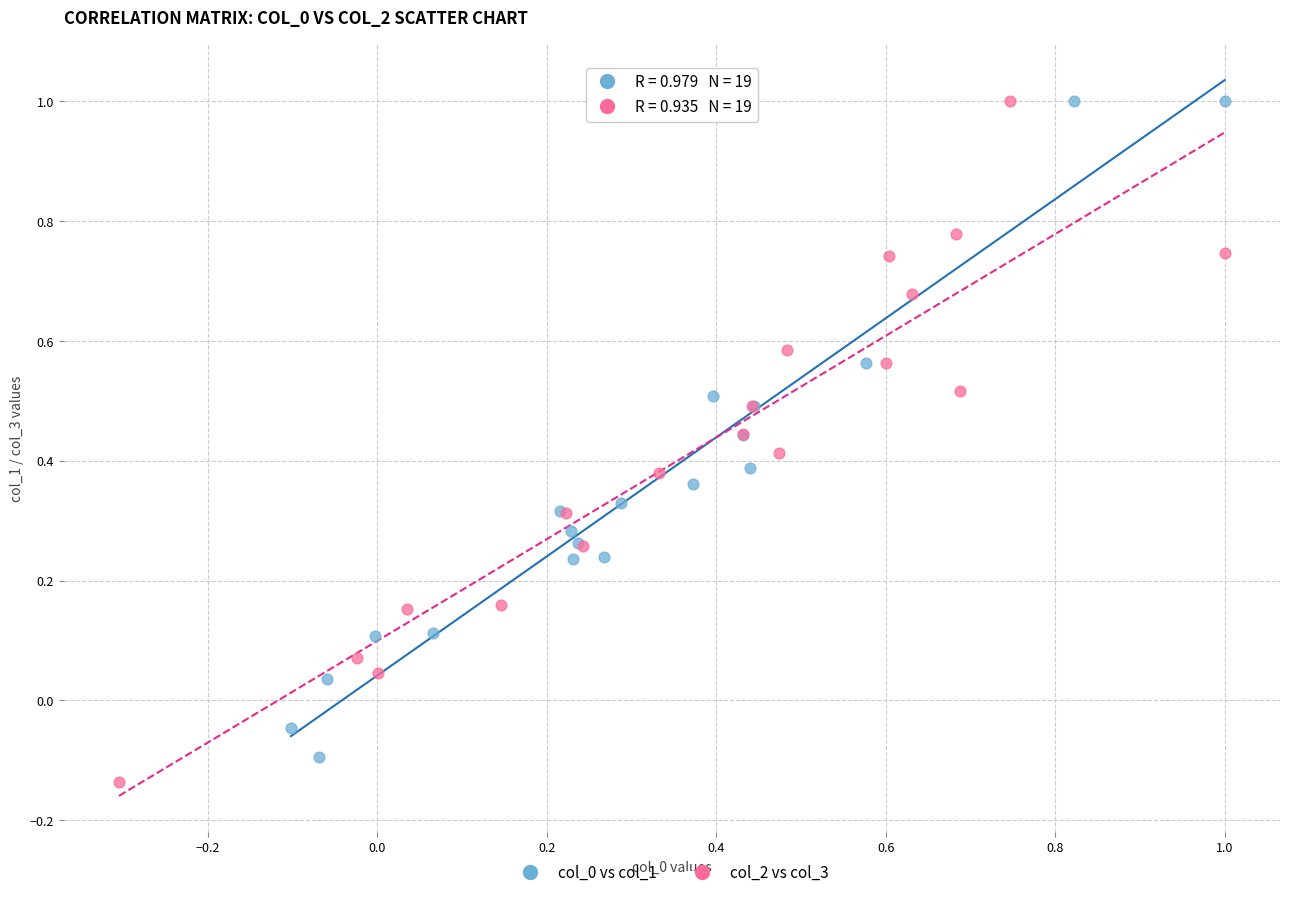

Which series contains the lowest Y value?

col_2 vs col_3